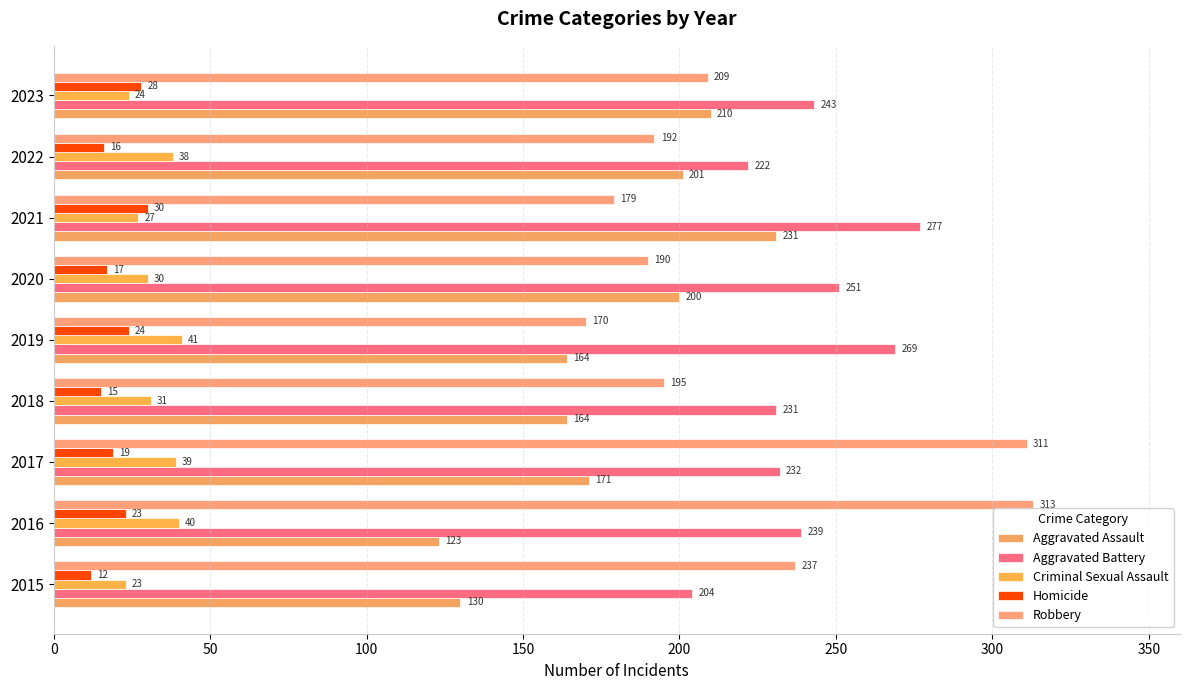

What are all the series names shown in the legend?

Aggravated Assault, Aggravated Battery, Criminal Sexual Assault, Homicide, Robbery